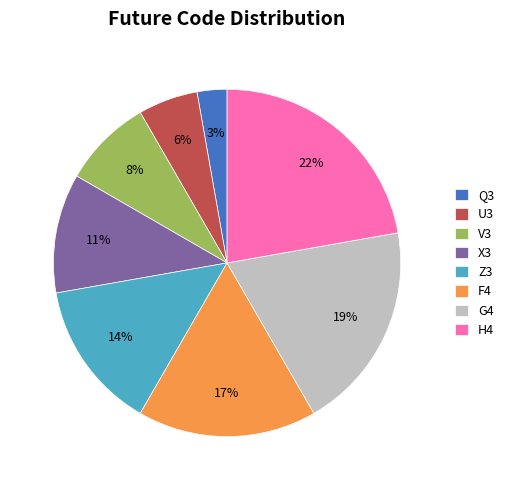

True or false: Z3 accounts for 14% of the total.

True